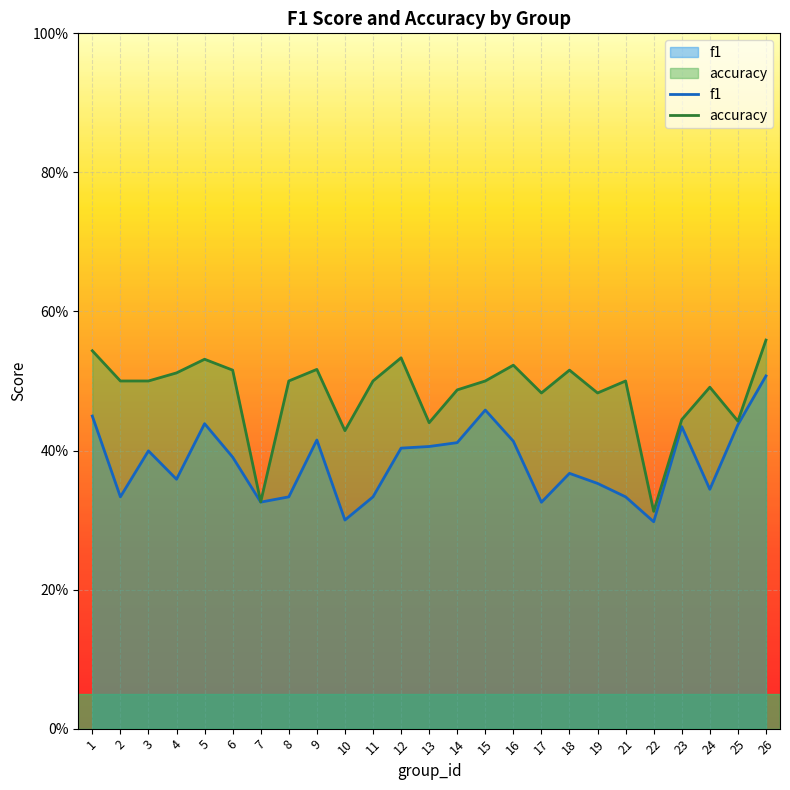

Reading left to right, extract all data points from this chart.

f1: 1=0.4	2=0.3	3=0.4	4=0.4	5=0.4	6=0.4	7=0.3	8=0.3	9=0.4	10=0.3	11=0.3	12=0.4	13=0.4	14=0.4	15=0.5	16=0.4	17=0.3	18=0.4	19=0.4	21=0.3	22=0.3	23=0.4	24=0.3	25=0.4	26=0.5
accuracy: 1=0.5	2=0.5	3=0.5	4=0.5	5=0.5	6=0.5	7=0.3	8=0.5	9=0.5	10=0.4	11=0.5	12=0.5	13=0.4	14=0.5	15=0.5	16=0.5	17=0.5	18=0.5	19=0.5	21=0.5	22=0.3	23=0.4	24=0.5	25=0.4	26=0.6